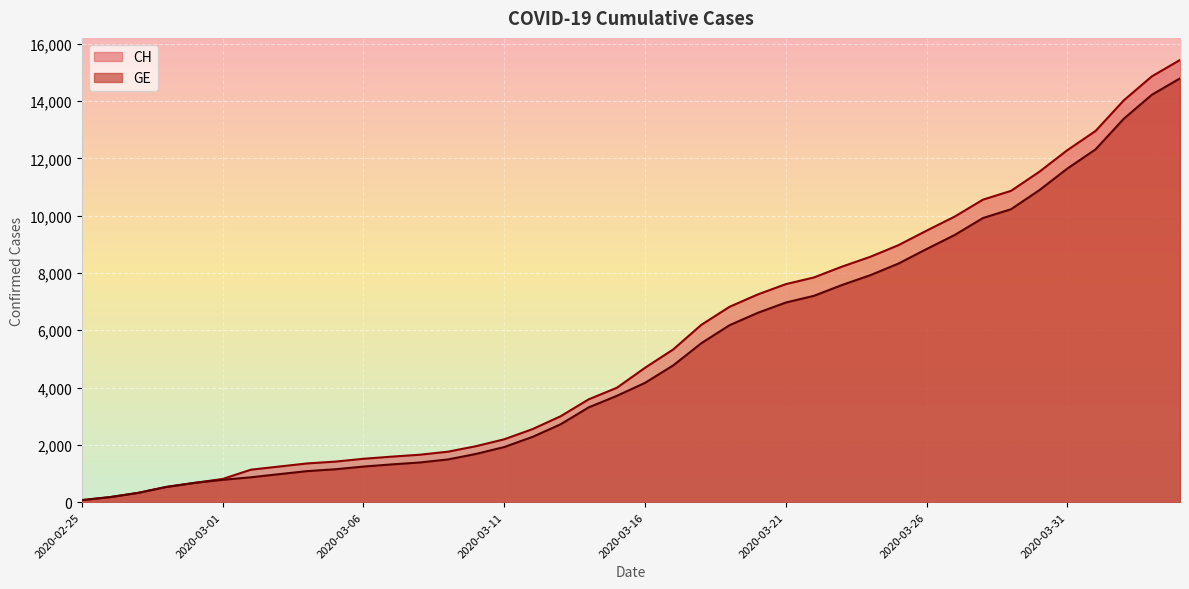

True or false: GE and CH cross at least once.

False